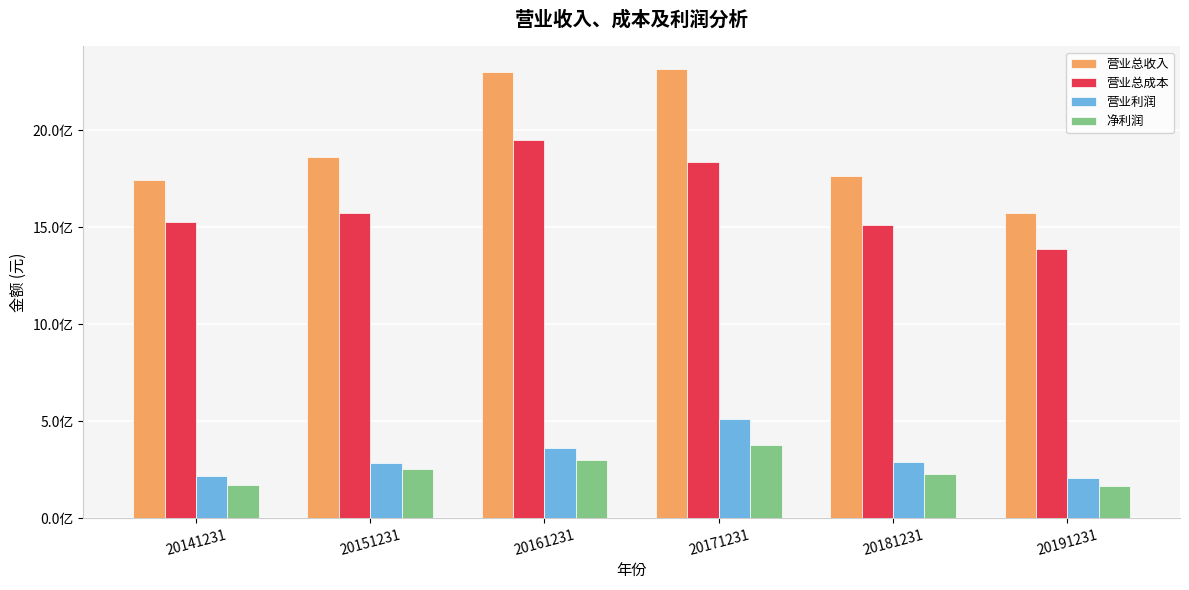

Which series has the widest spread of values?

营业总收入